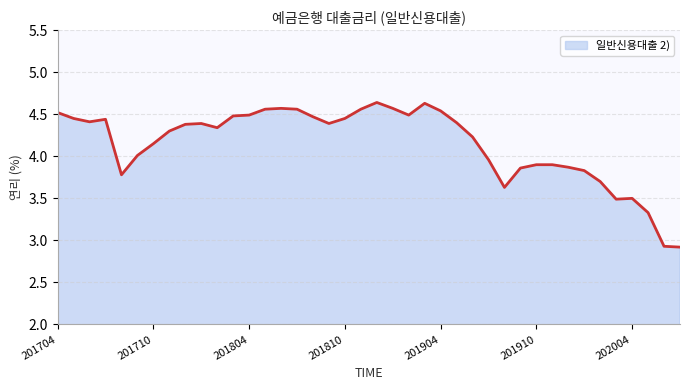

What is the minimum value shown in the chart?

2.9